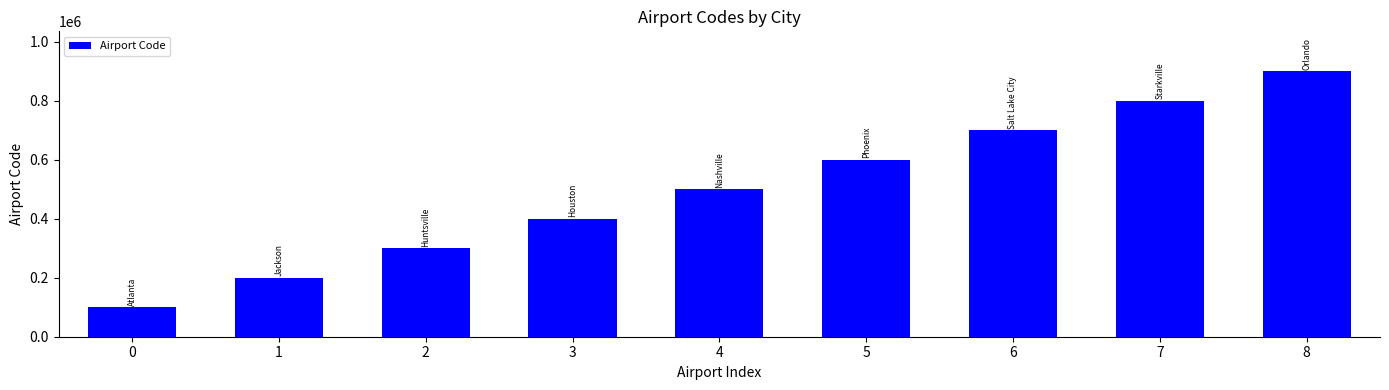

Which has a higher value, 1 or 7?

7